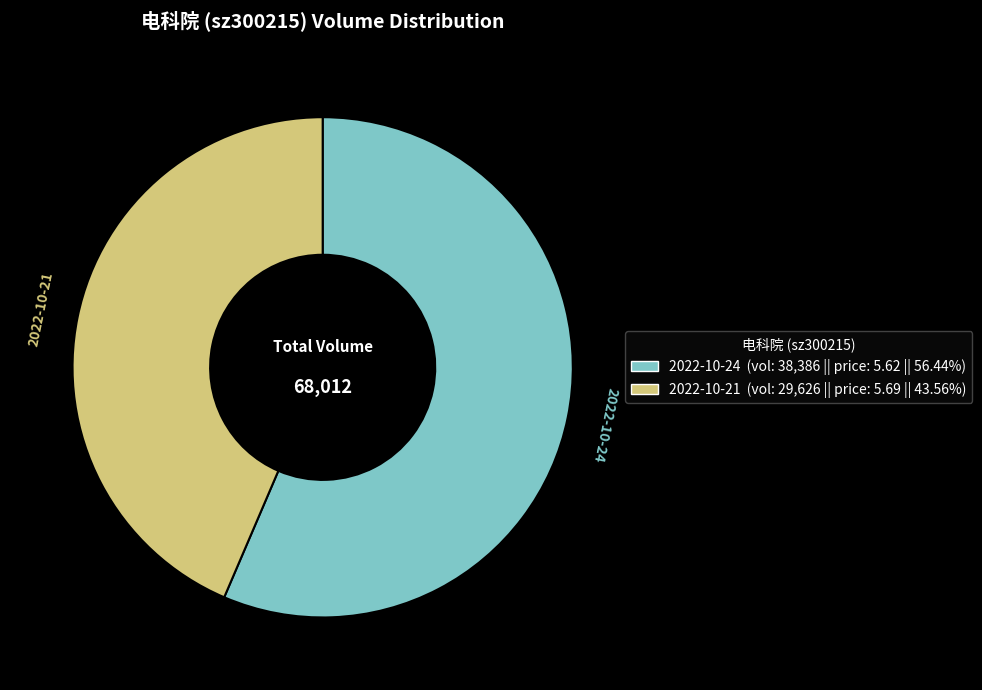

How many slices are in this pie chart?

2